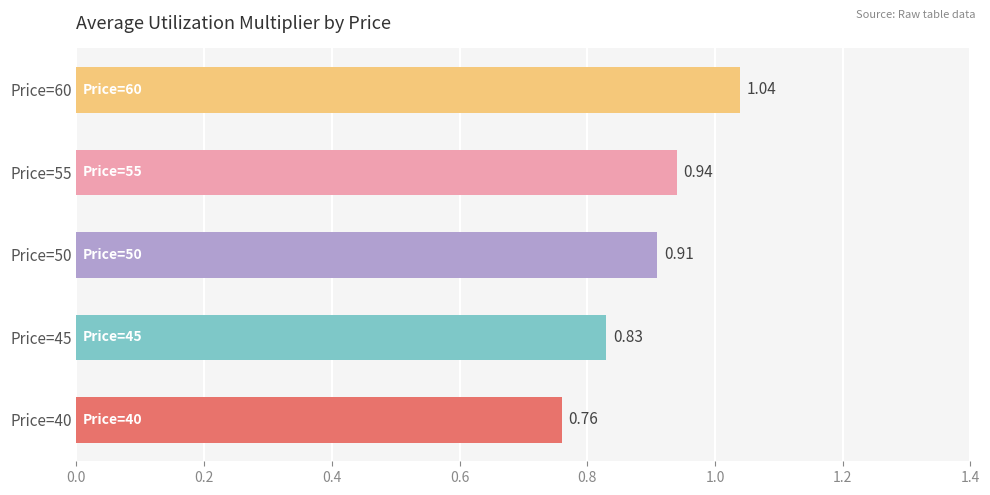

Between Price=60 and Price=50, which is larger?

Price=60